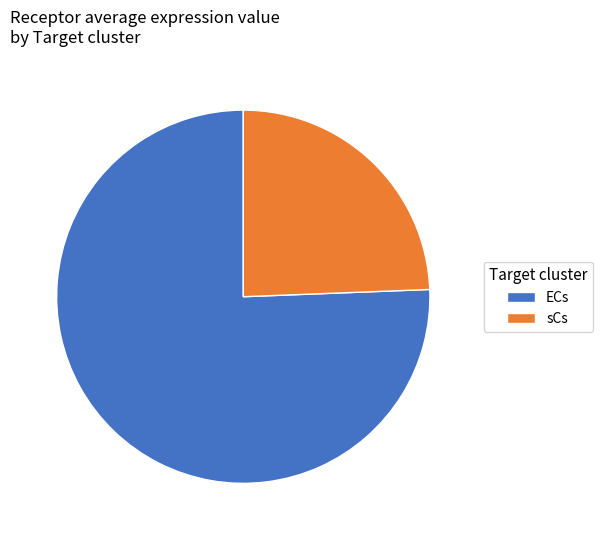

True or false: ECs accounts for 76% of the total.

True